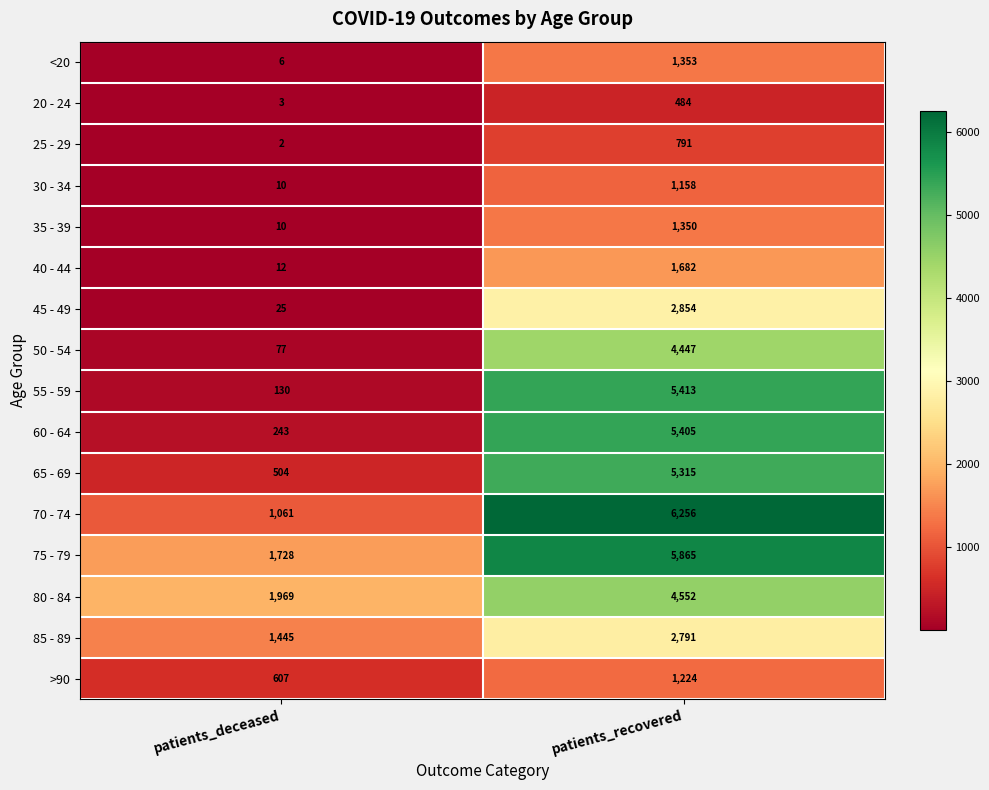

What is the maximum value shown in the chart?

6256